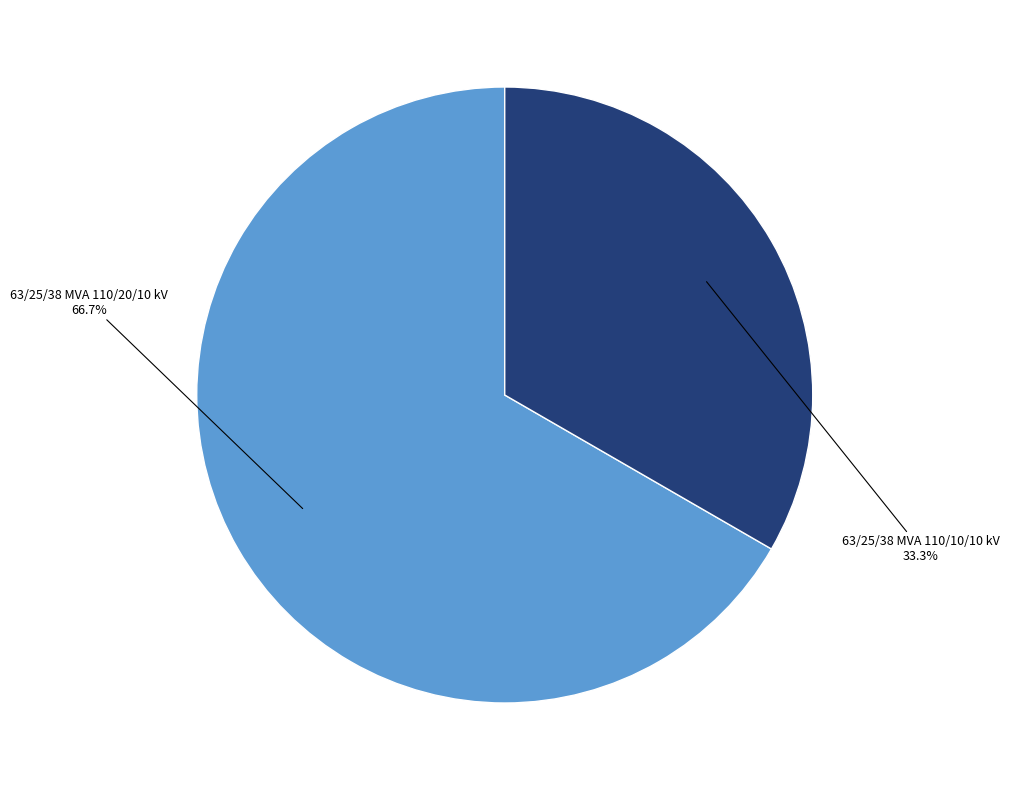

The 63/25/38 MVA 110/20/10 kV slice represents 67% of the pie. True or false?

True